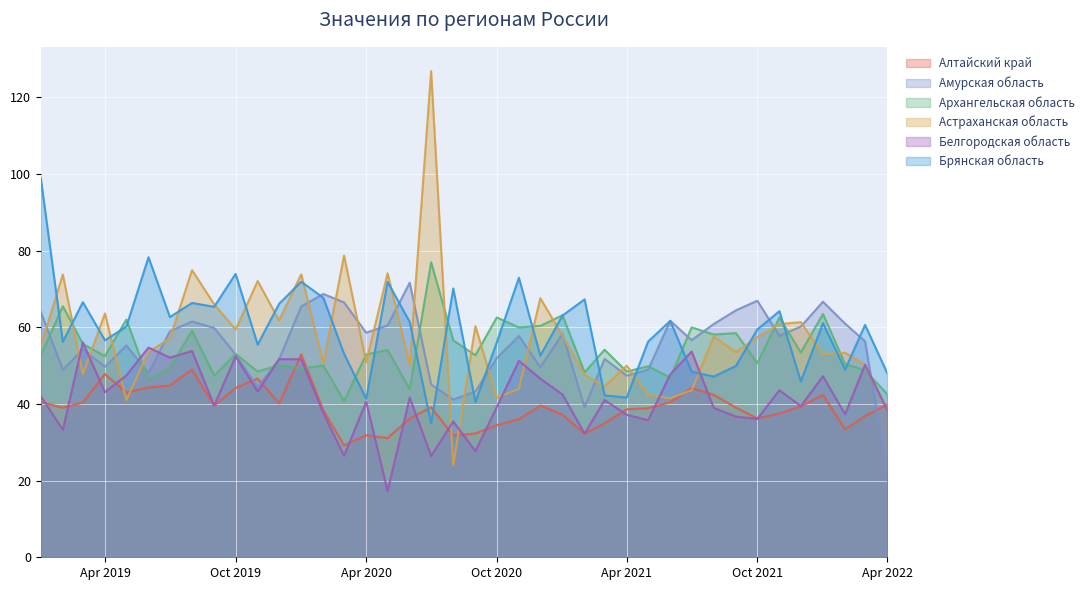

True or false: Амурская область and Алтайский край cross at least once.

True